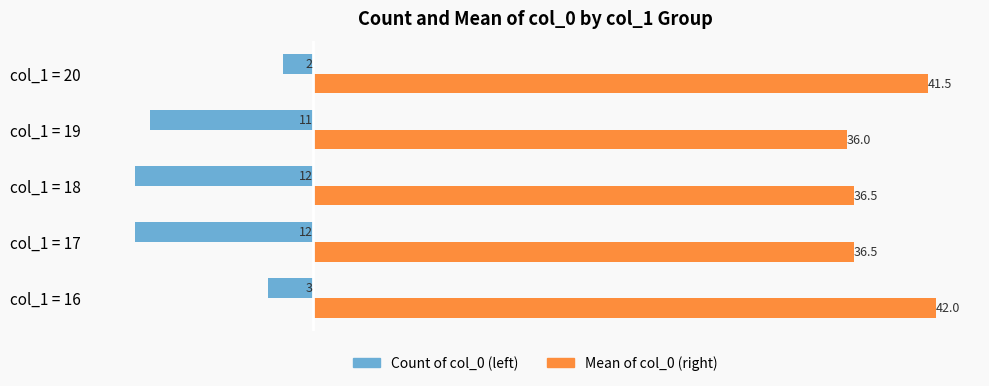

What is the minimum value shown in the chart?

-12.0